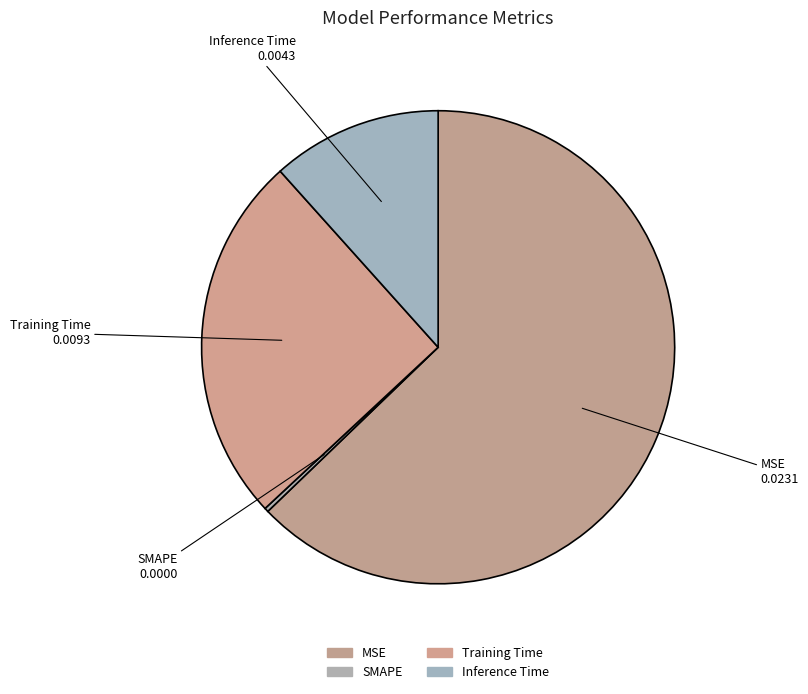

The Training Time slice represents 25% of the pie. True or false?

True